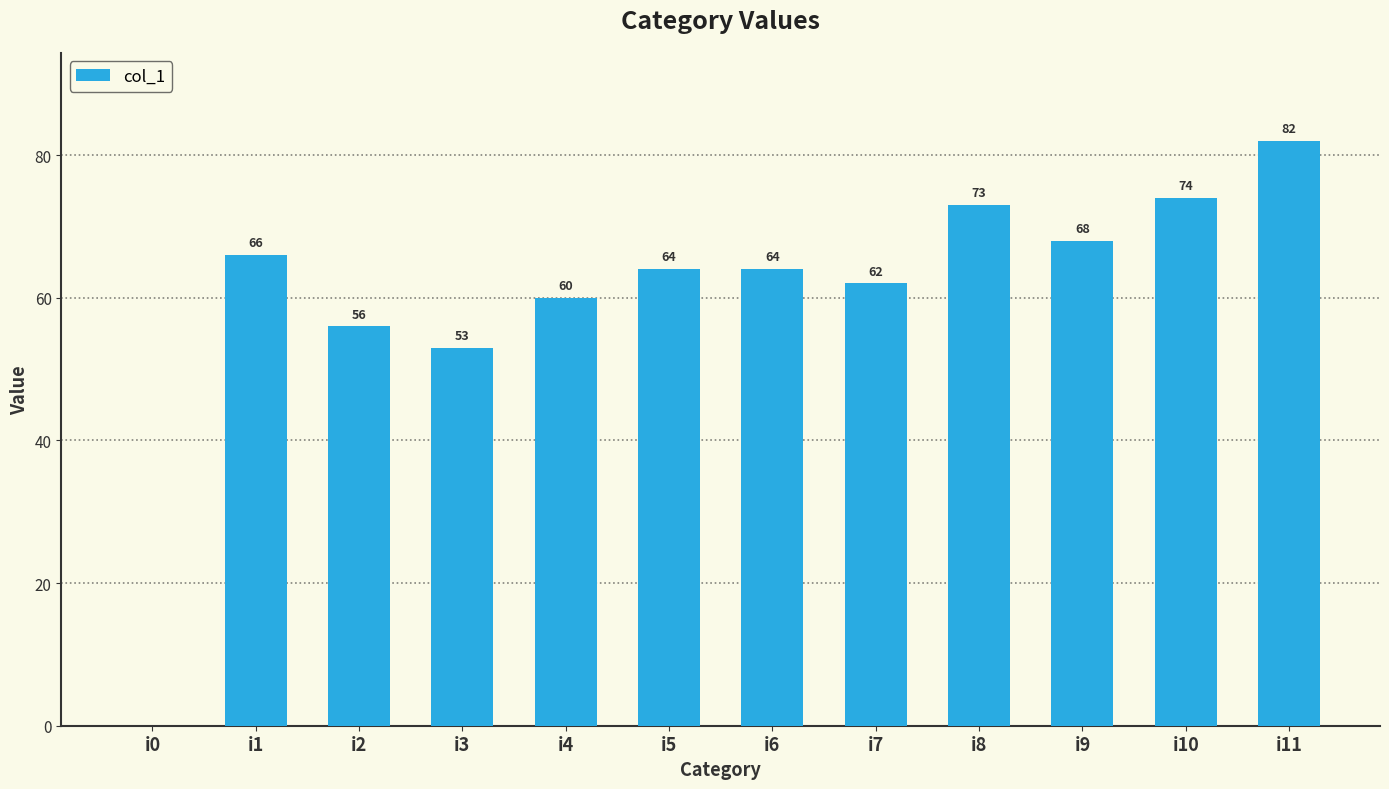

At which label is the value closest to 41?

i3